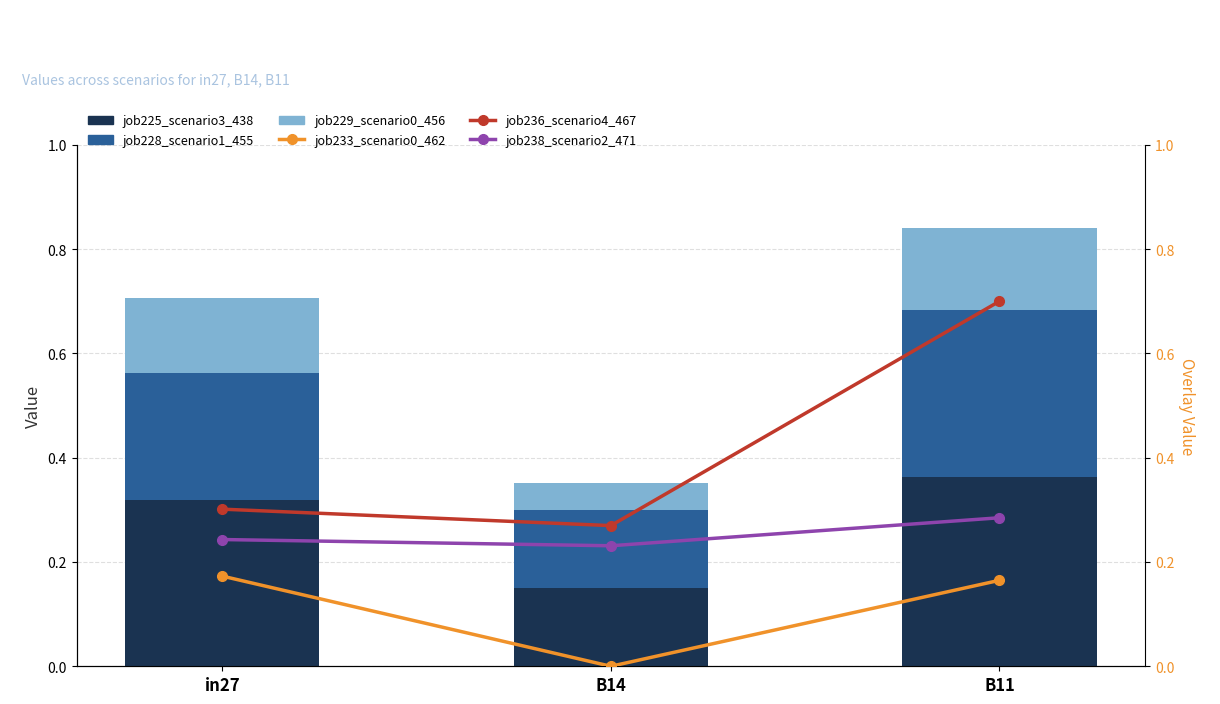

Rank the series by their maximum value, from highest to lowest.

job236_scenario4_467, job225_scenario3_438, job228_scenario1_455, job238_scenario2_471, job233_scenario0_462, job229_scenario0_456